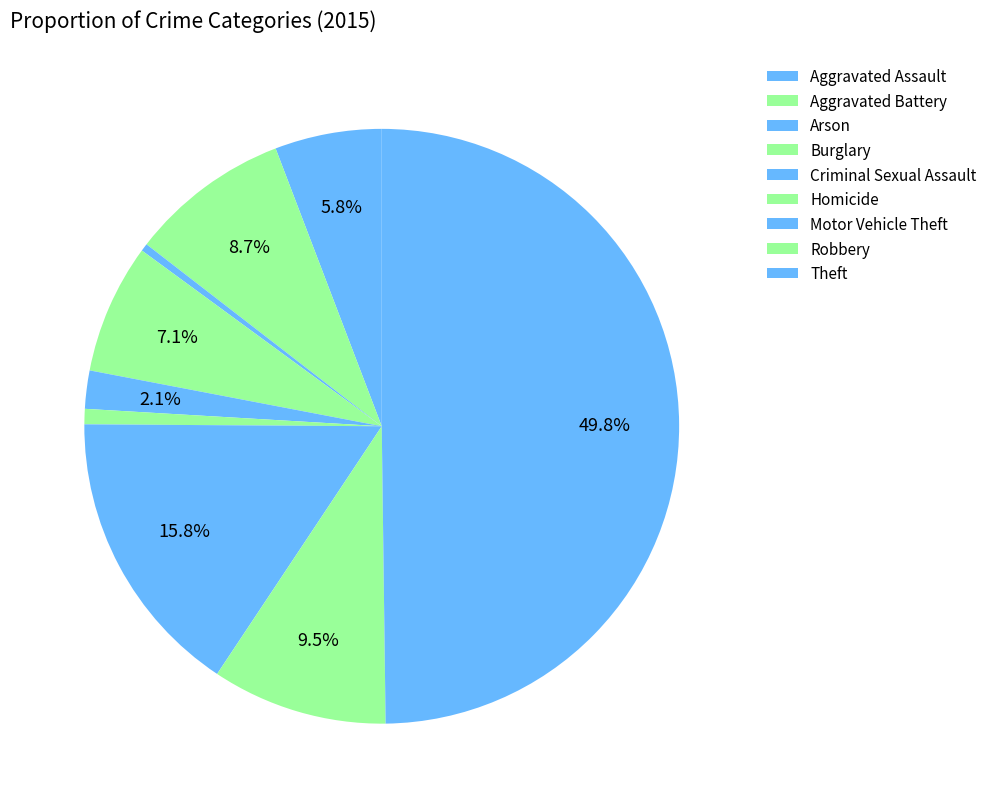

To the nearest percent, what is the combined percentage of Motor Vehicle Theft and Burglary?

23%